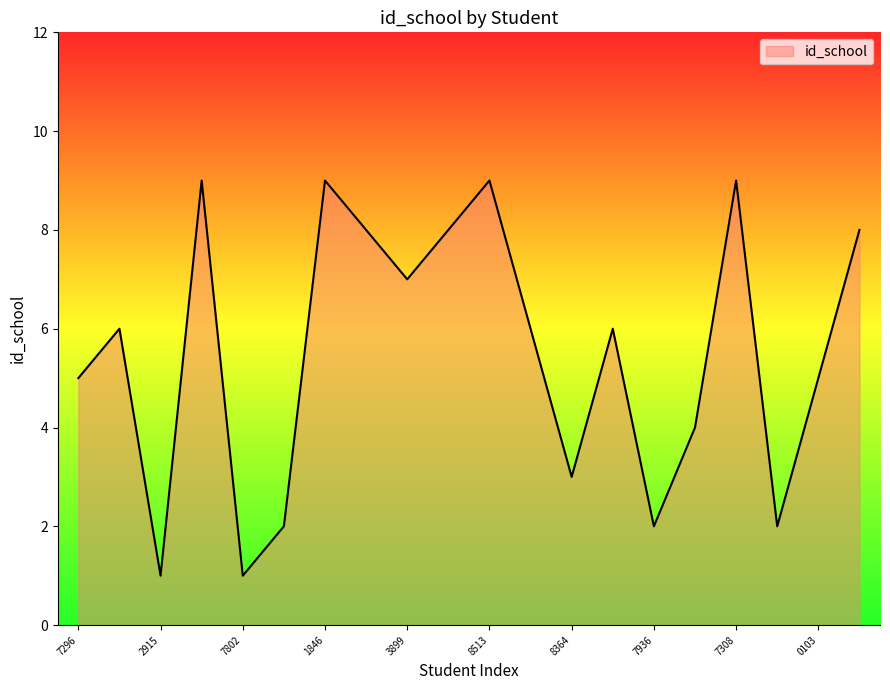

What is the sum of all values?

110